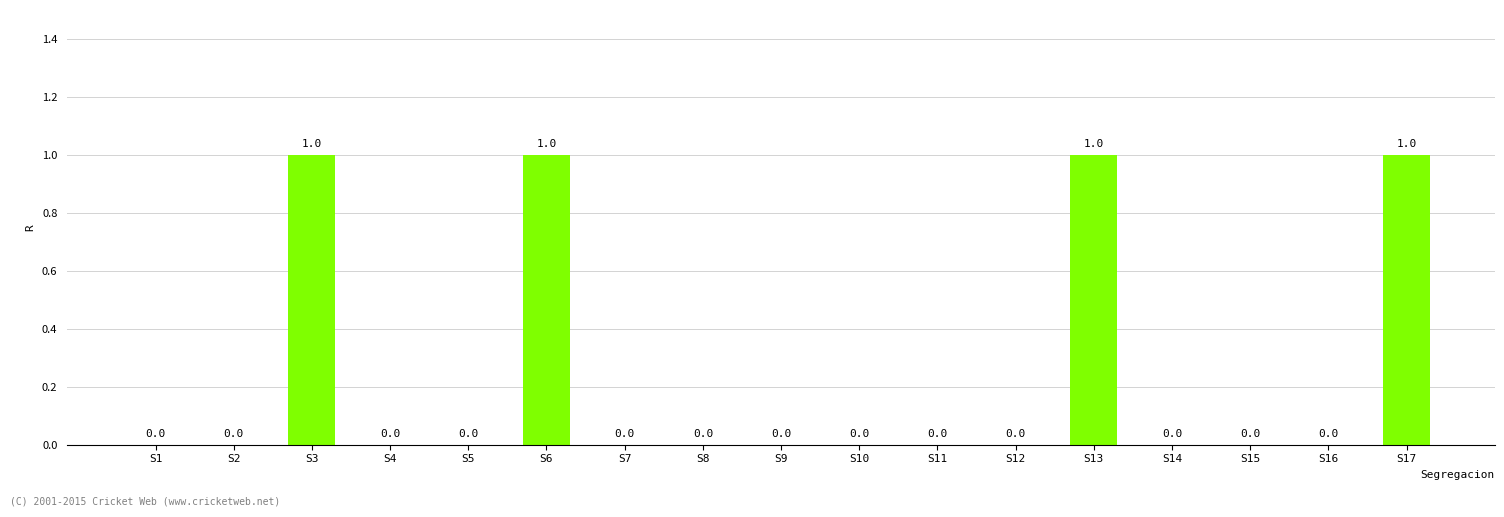

What is the greatest value displayed?

1